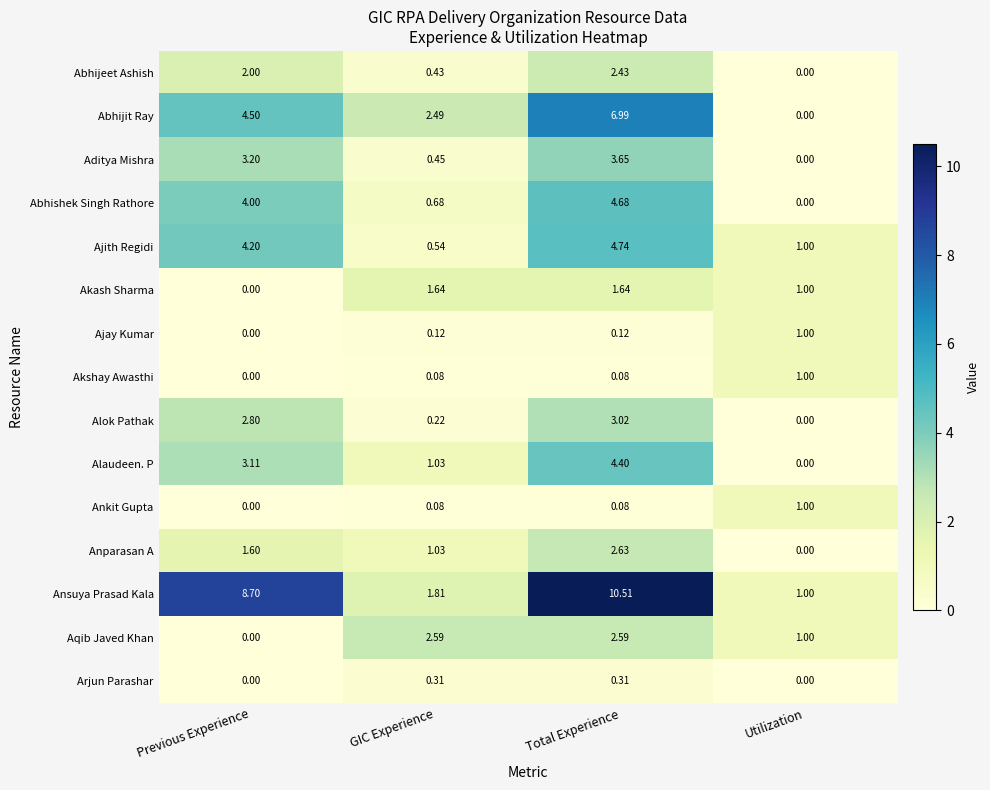

Which category has the lowest value in the Ankit Gupta series?

Previous Experience